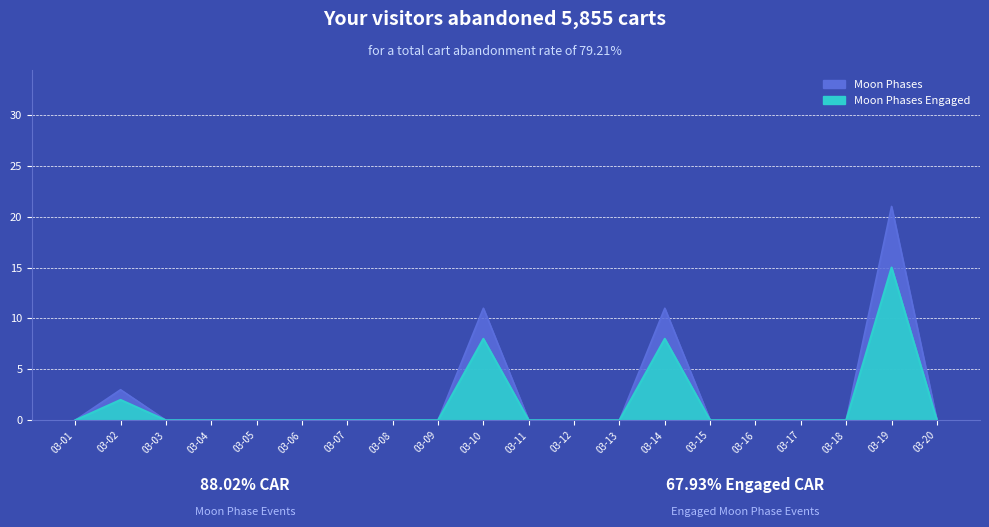

Which has a higher value, 03-11 or 03-16?

03-11